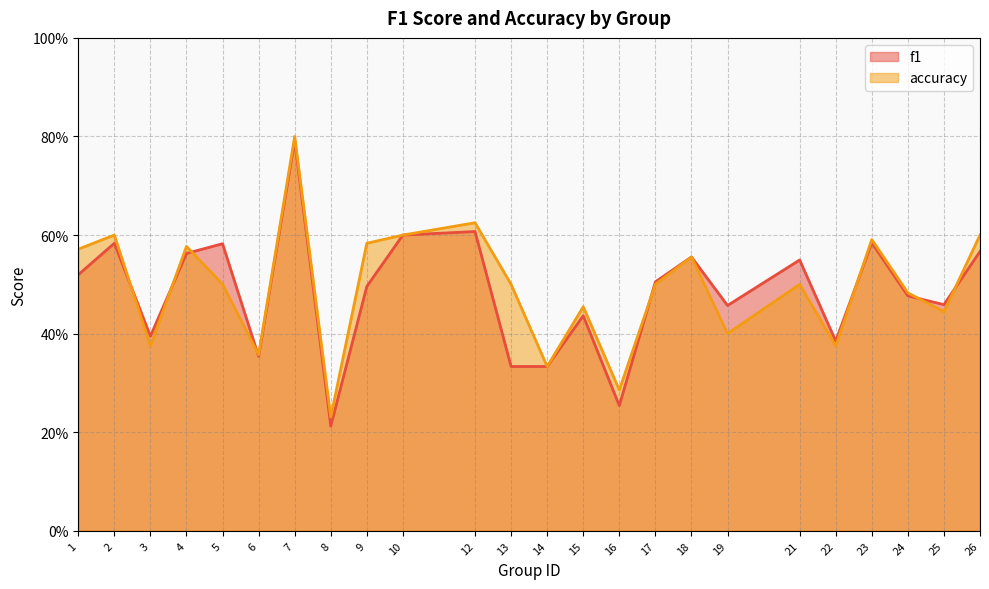

True or false: f1 has more than 0 points higher than both neighbors.

True